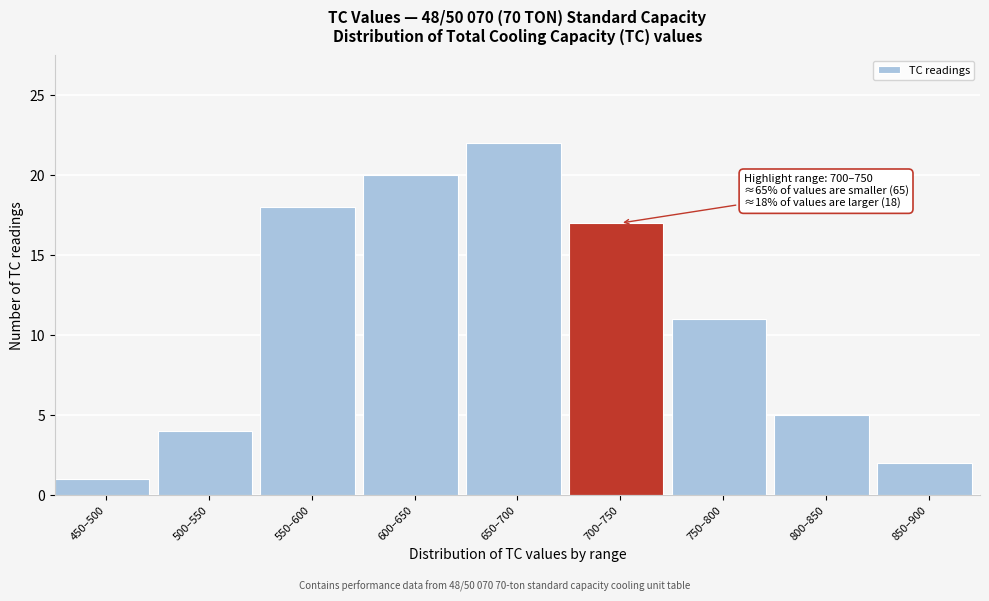

Reading right to left, list all the values displayed in this chart.

850–900=2	800–850=5	750–800=11	700–750=17	650–700=22	600–650=20	550–600=18	500–550=4	450–500=1